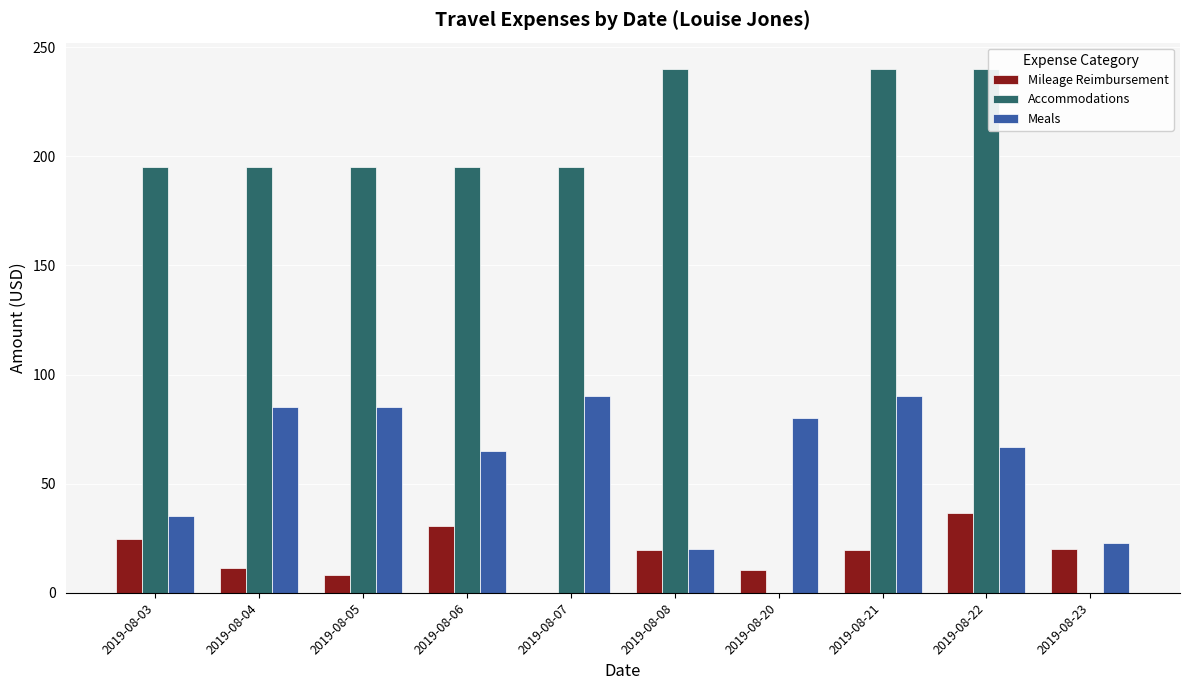

Count the number of data series in this chart.

3